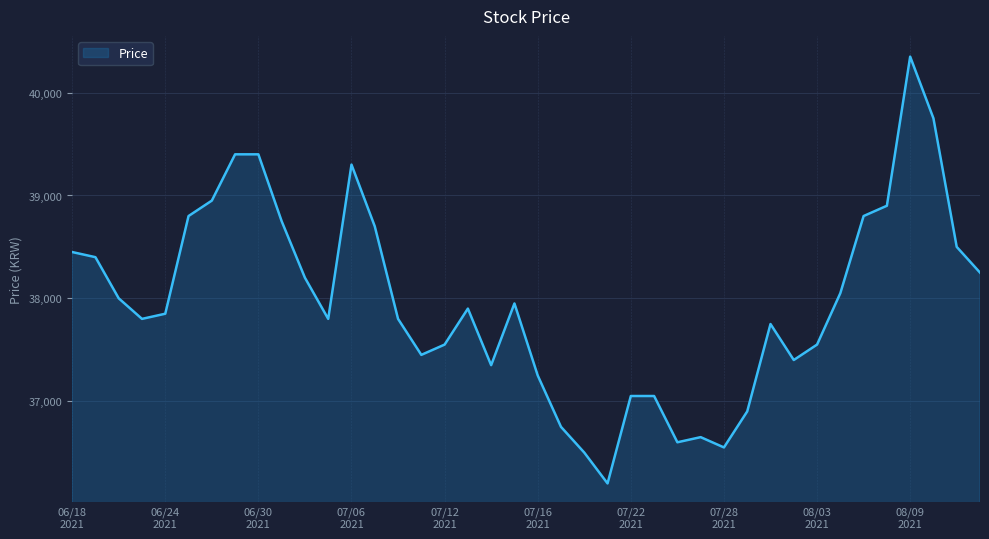

What is the difference between the maximum and minimum values?

4150